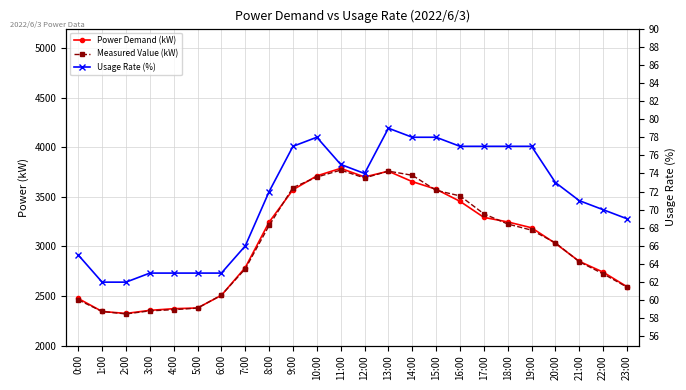

At which category does Usage Rate (%) reach its first local peak?

10:00